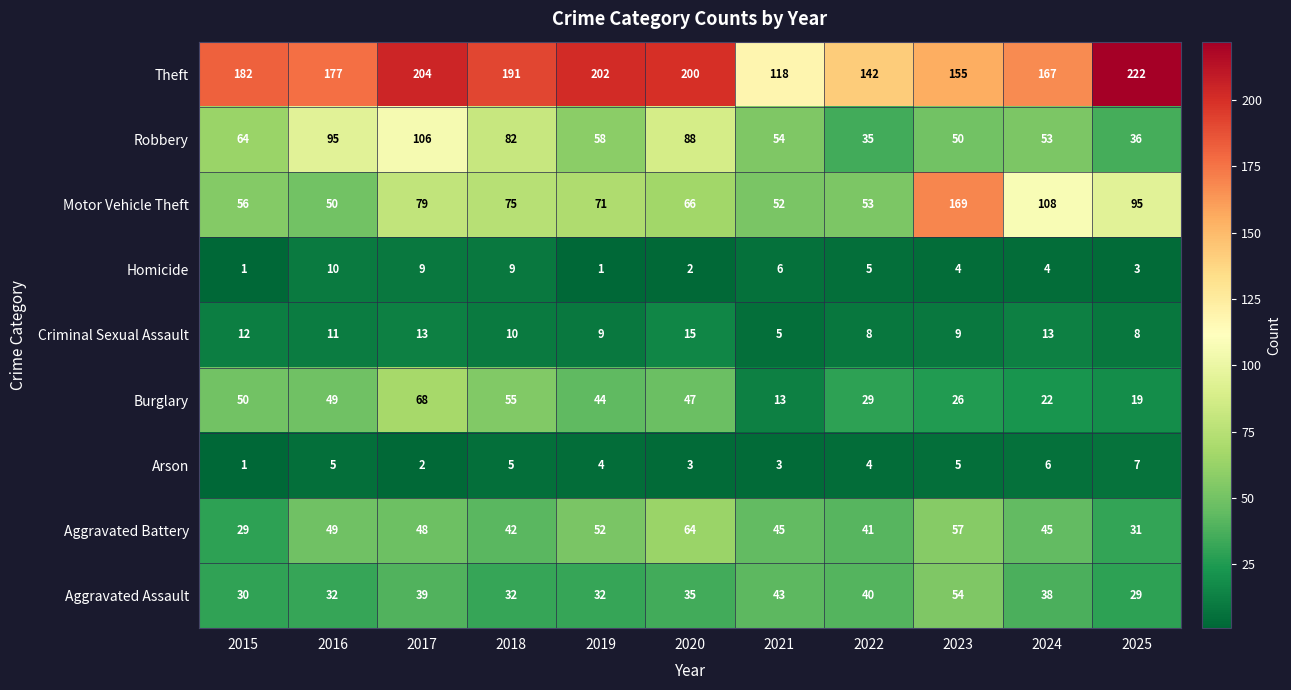

What is the difference between the maximum and minimum values in the Aggravated Battery series?

35